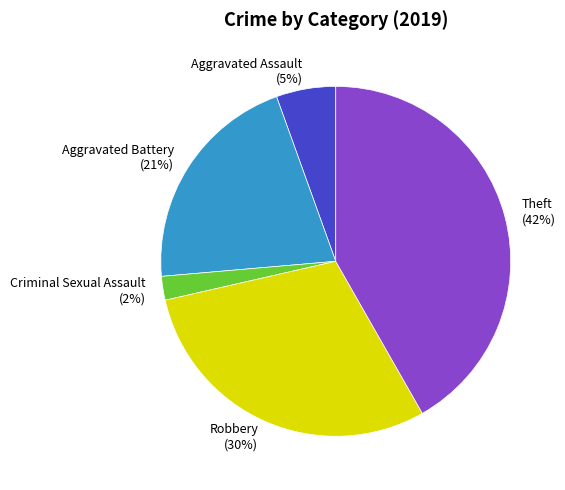

Combined, do Robbery and Criminal Sexual Assault account for over 50%?

No